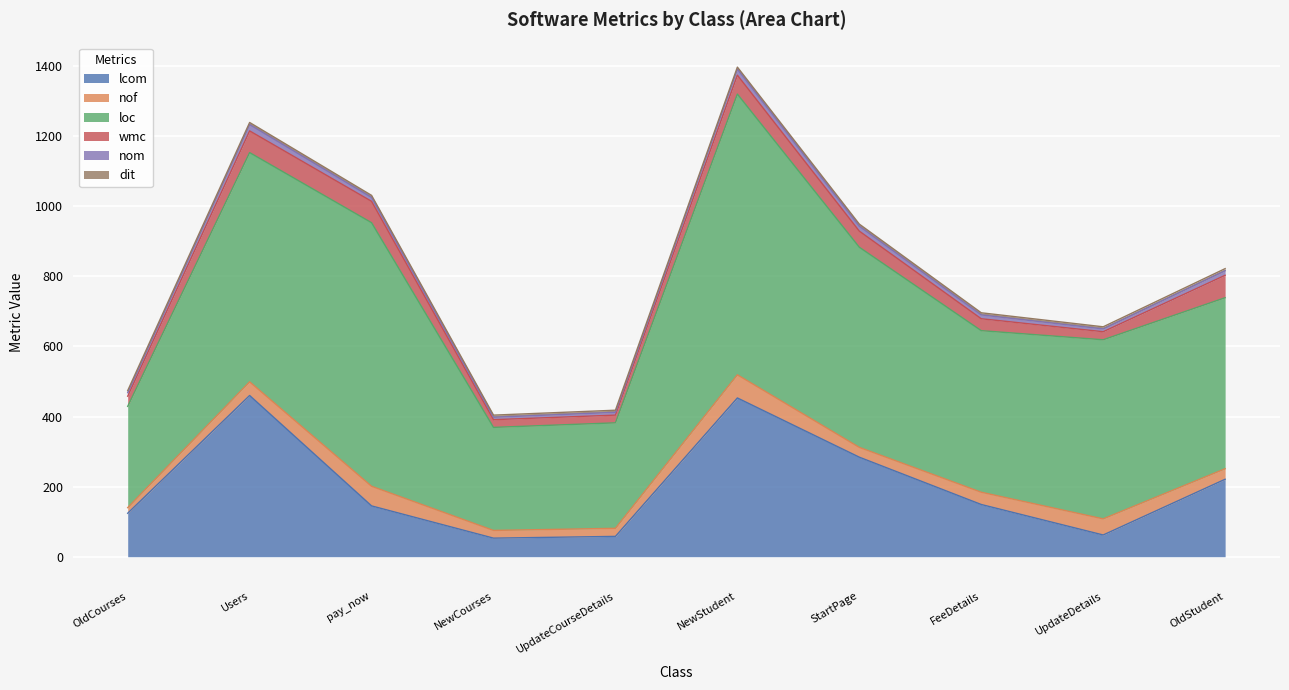

At which label is wmc closest to 43?

StartPage